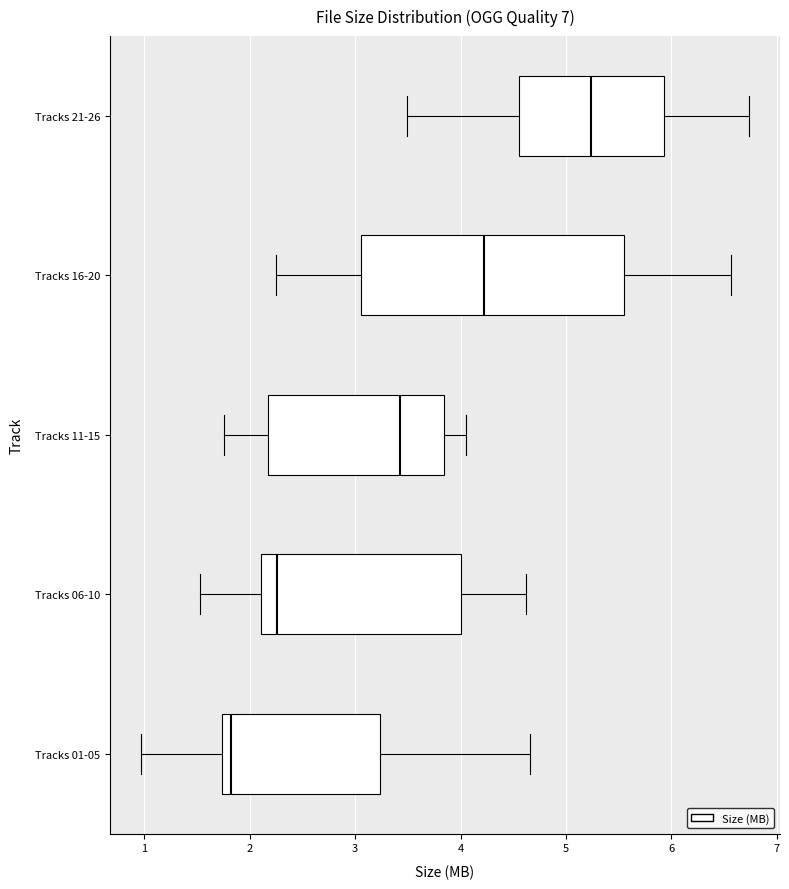

Reading bottom to top, read every box against the x-axis: the position of its median line, the range the box covers, and the ends of its whiskers. The values are not printed on the chart, so give them approximately, as read against the axis.

Tracks 01-05: median 1.8, box 1.7 to 3.2, whiskers 1.0 to 4.7
Tracks 06-10: median 2.3, box 2.1 to 4.0, whiskers 1.5 to 4.6
Tracks 11-15: median 3.4, box 2.2 to 3.8, whiskers 1.8 to 4.1
Tracks 16-20: median 4.2, box 3.1 to 5.6, whiskers 2.3 to 6.6
Tracks 21-26: median 5.2, box 4.6 to 5.9, whiskers 3.5 to 6.7